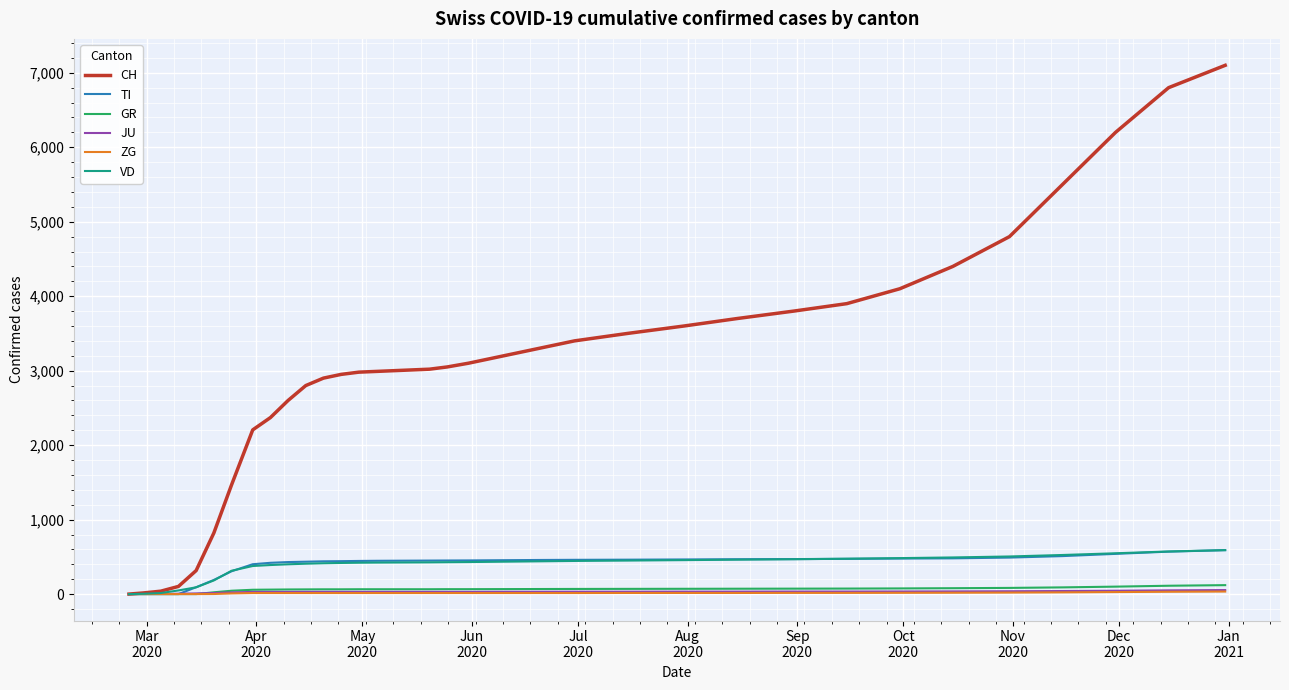

How many lines are shown in the chart?

6